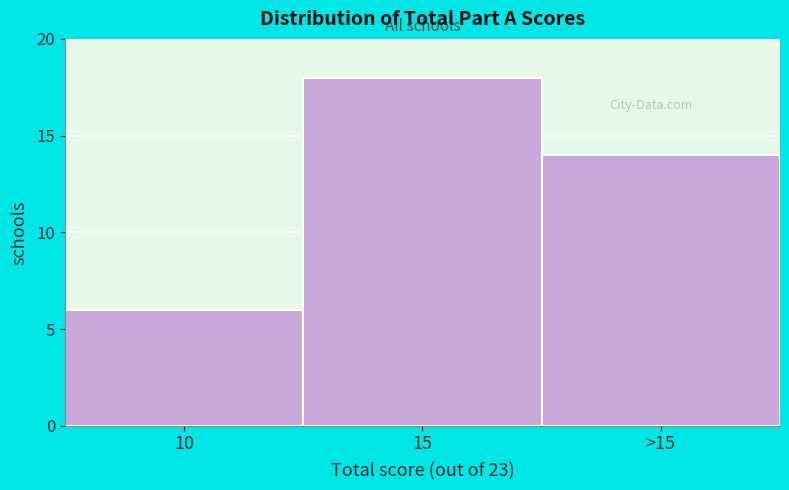

Reading right to left, what are all the values shown in this chart?

>15=14	15=18	10=6